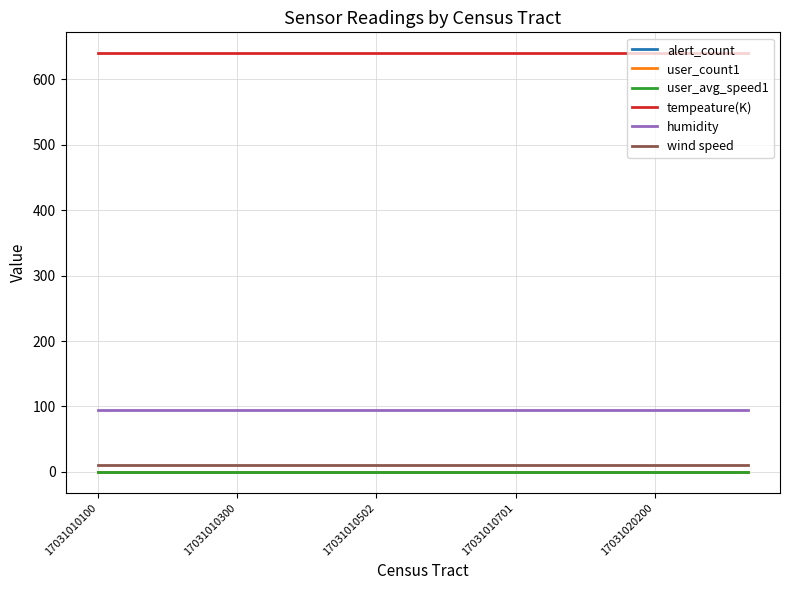

Where is alert_count nearest to the value 0?

17031010100